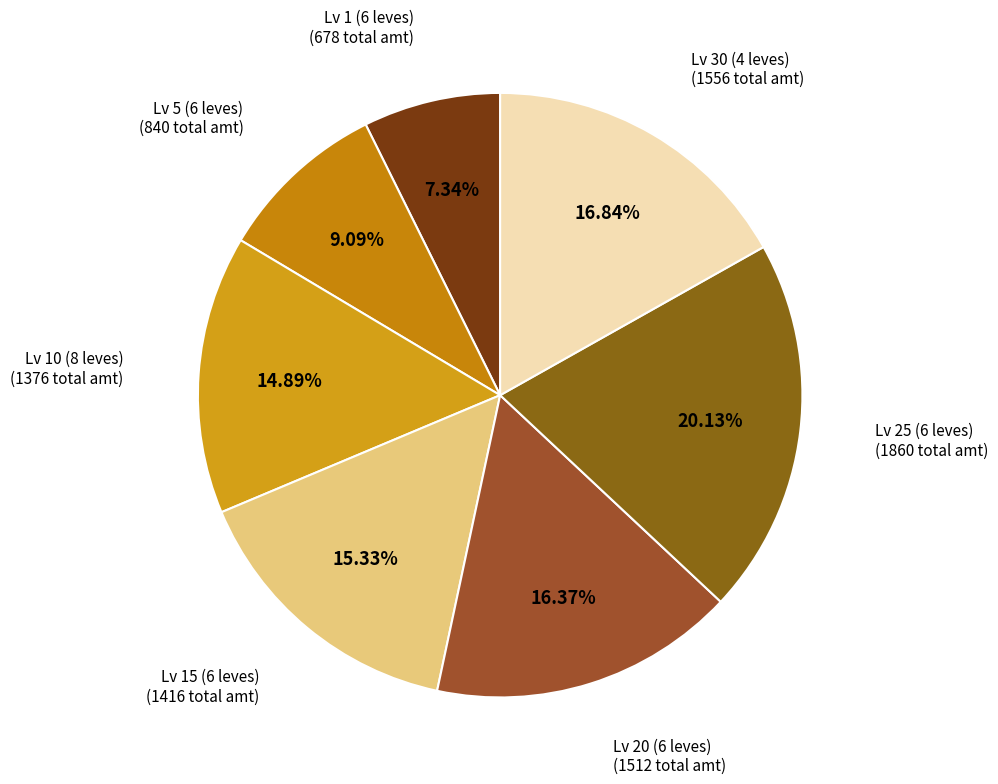

How many segments does this pie chart have?

7